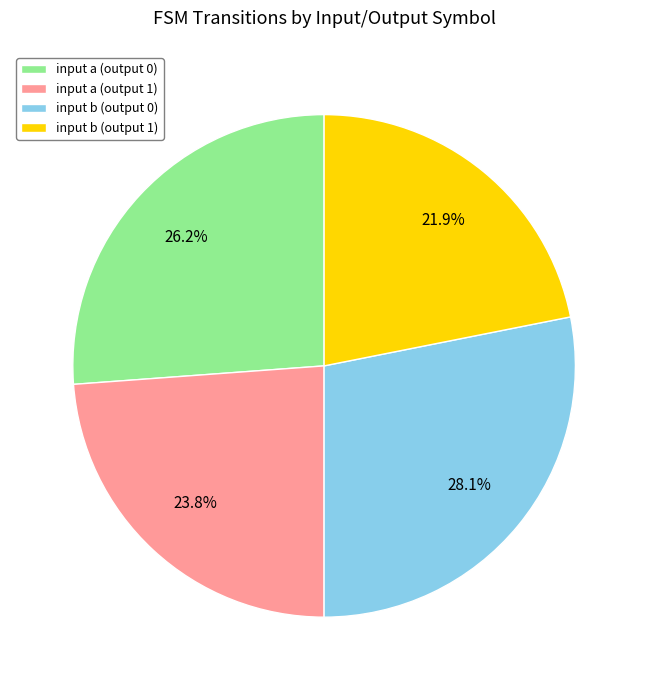

What percentage is the input b (output 1) slice, to the nearest percent?

22%